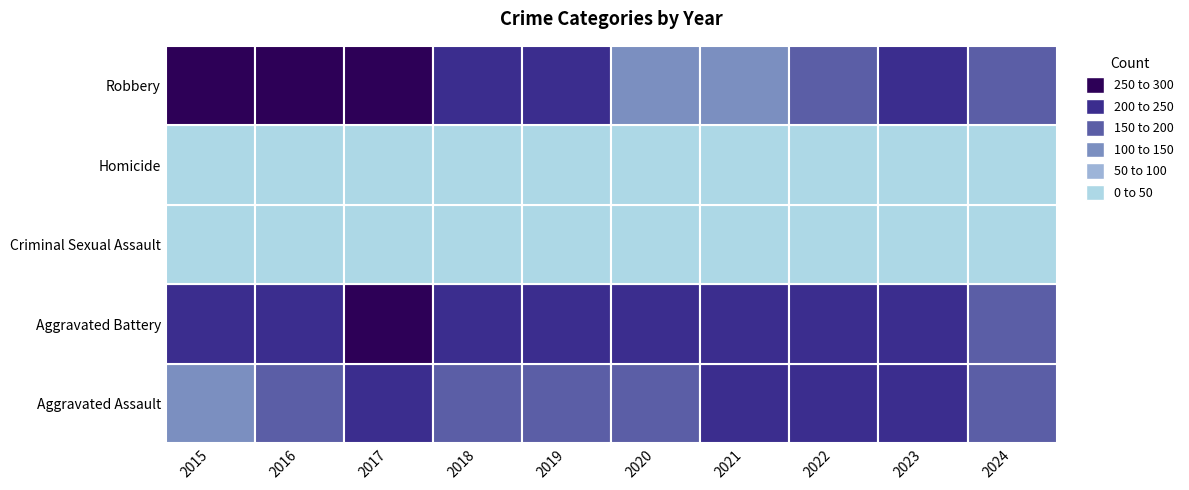

What is the total value across all series at 2019?

680